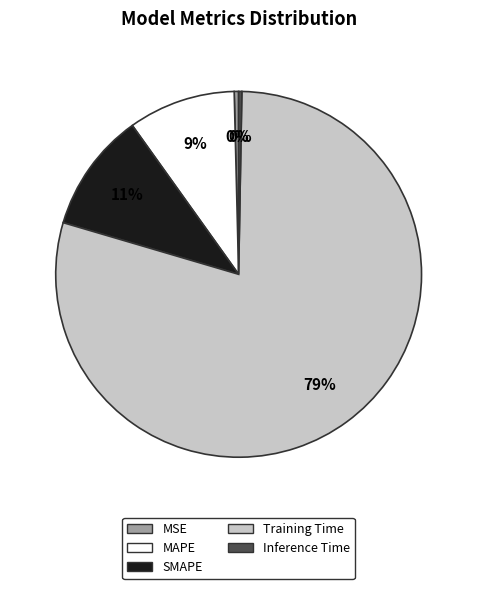

Is the sum of MAPE and MSE greater than half?

No